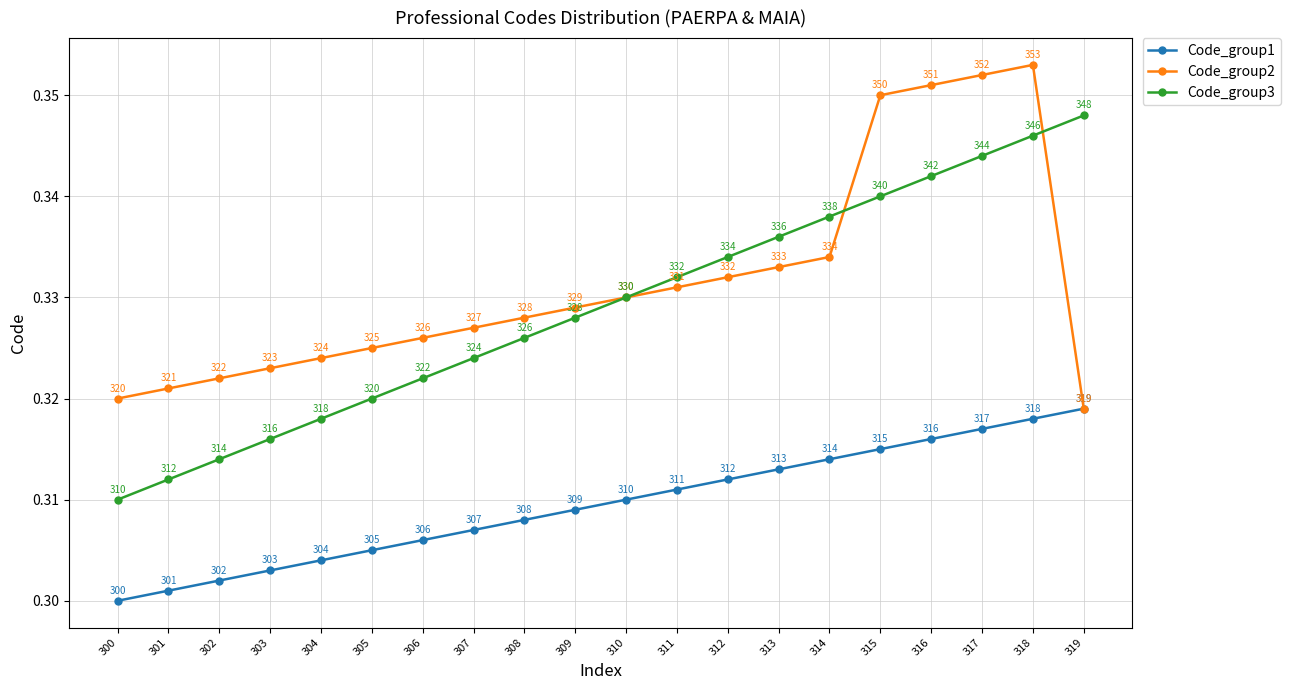

Count the number of categories in the chart.

20